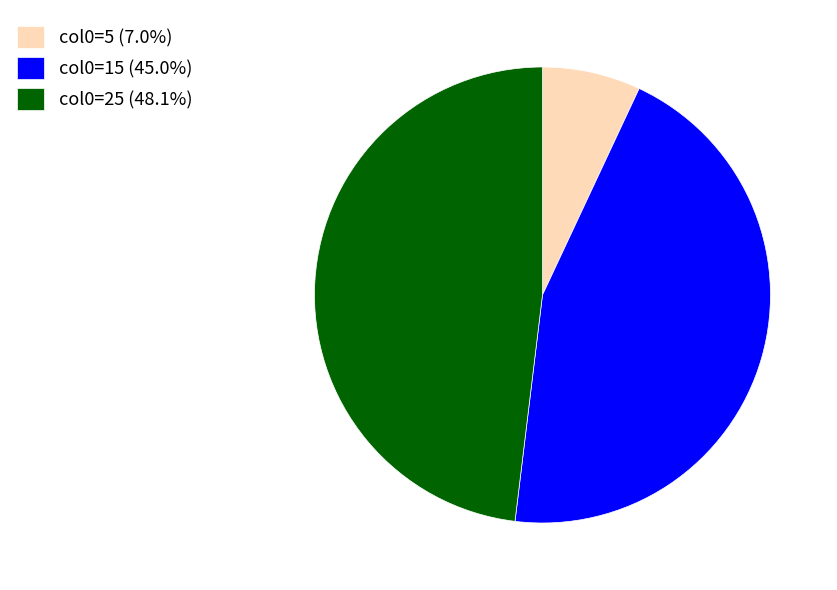

Is there a majority slice in this chart?

No